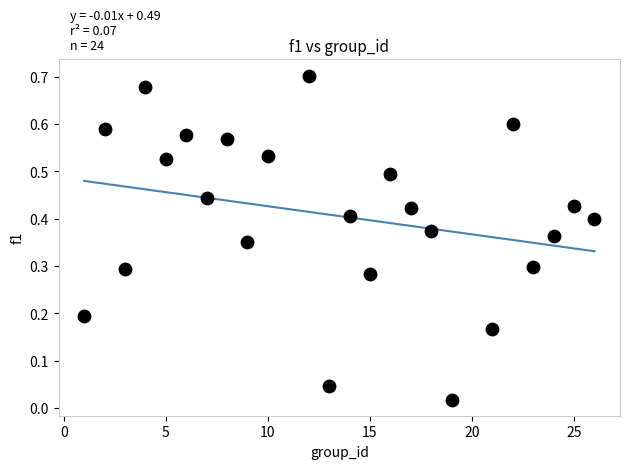

What is the range of X values (max minus min)?

25.0